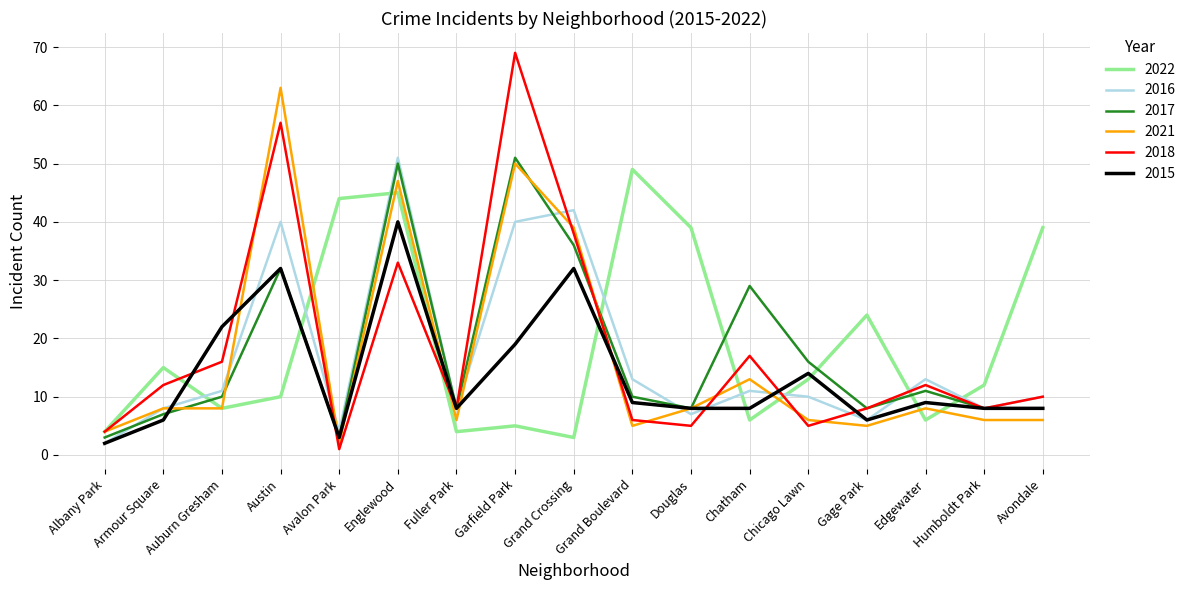

What is the highest value of the 2018 series?

69